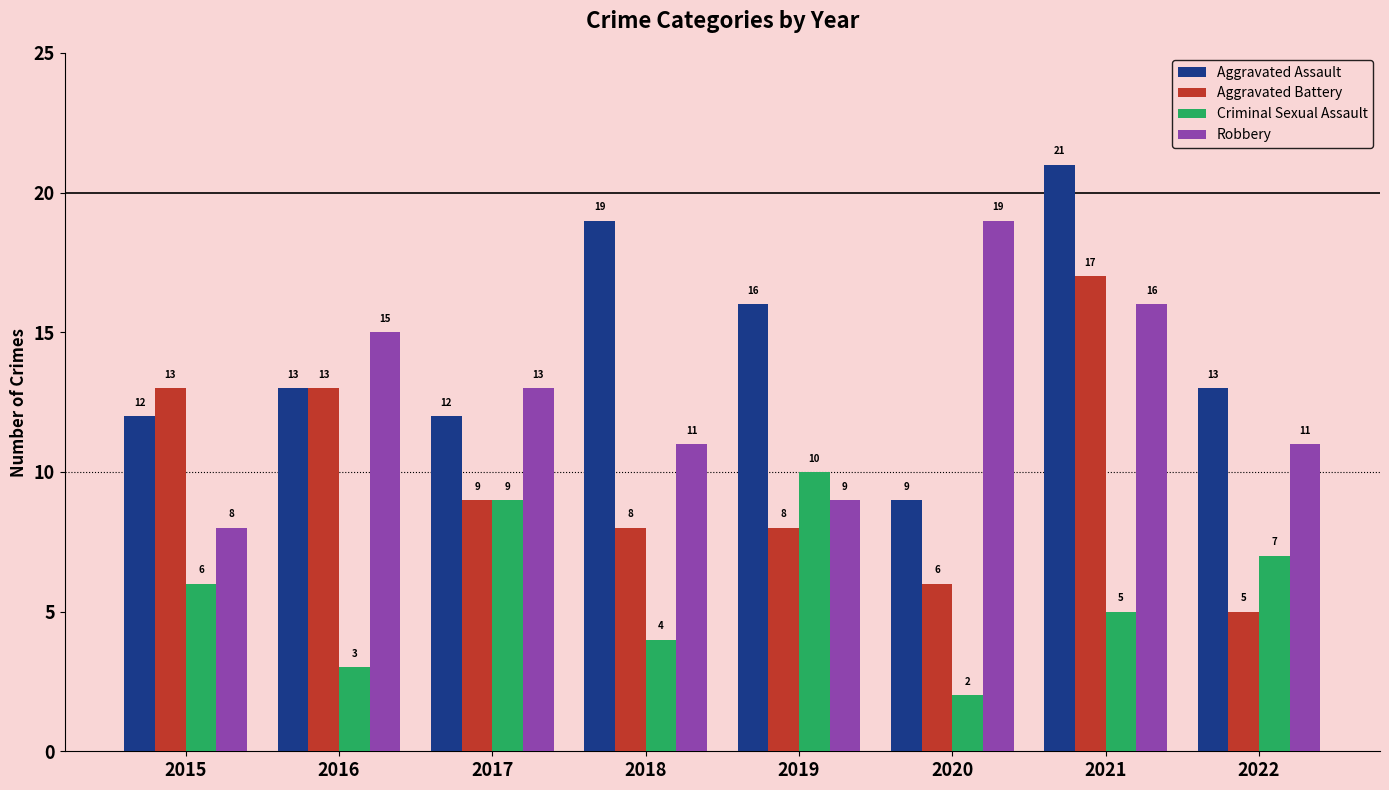

Rank the series by their average value, from highest to lowest.

Aggravated Assault, Robbery, Aggravated Battery, Criminal Sexual Assault